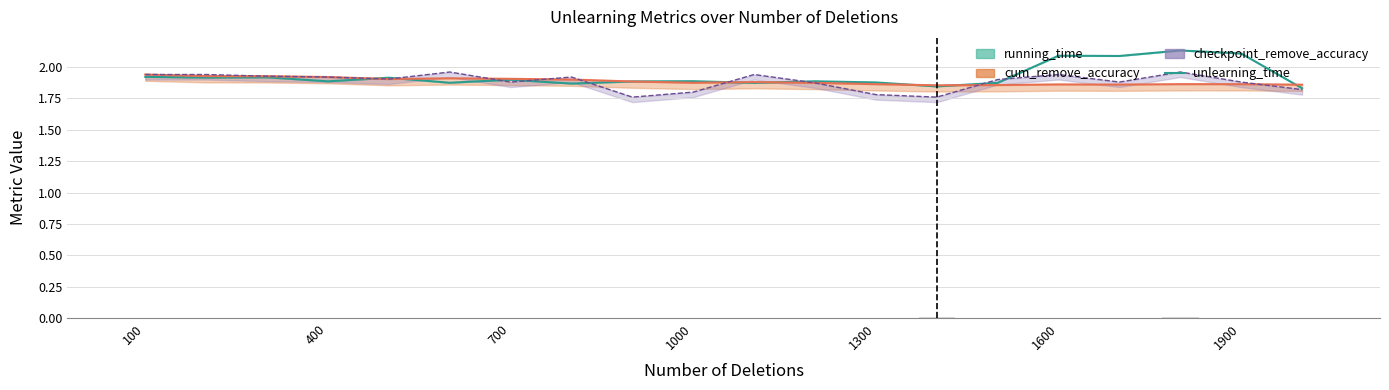

True or false: the data shows 2.1 at 1900.

True